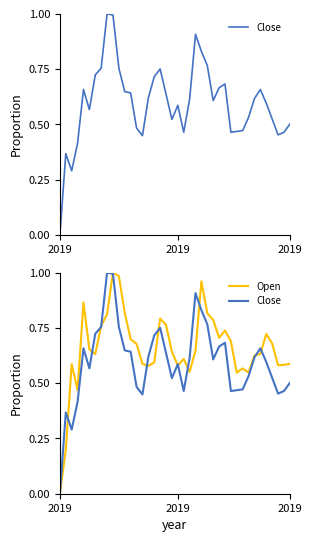

What is the average value of the Close series?

0.6